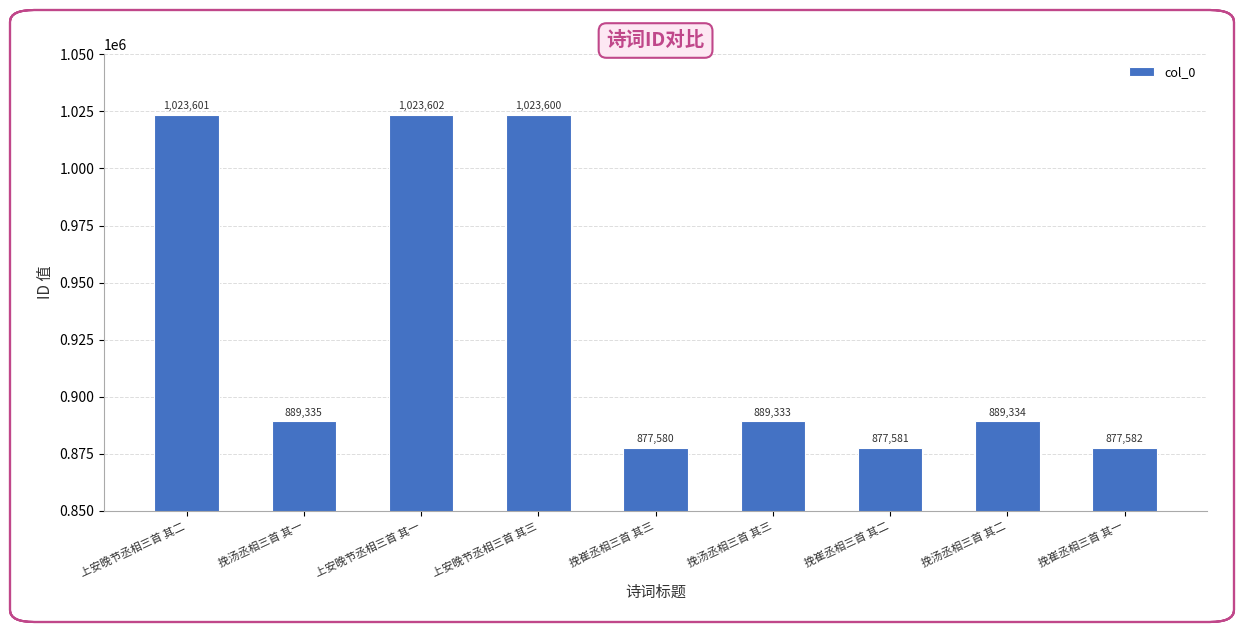

Is it true that the value at 挽汤丞相三首 其二 is 889334?

True